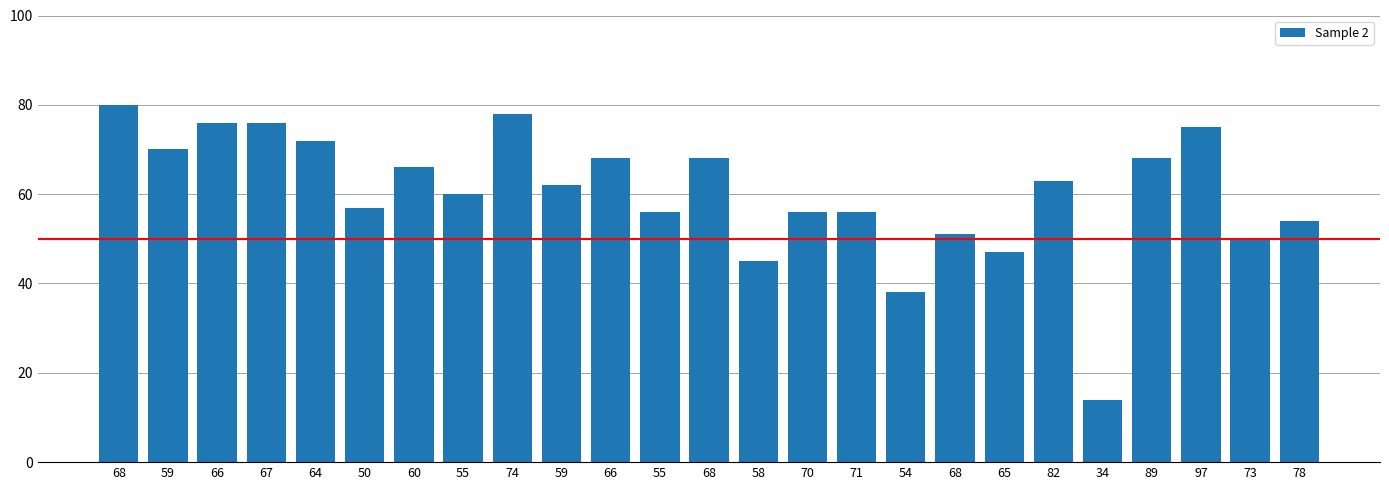

List the labels in order of value, largest first.

68, 74, 66, 67, 97, 64, 59, 66, 68, 89, 60, 82, 59, 55, 50, 55, 70, 71, 78, 68, 73, 65, 58, 54, 34